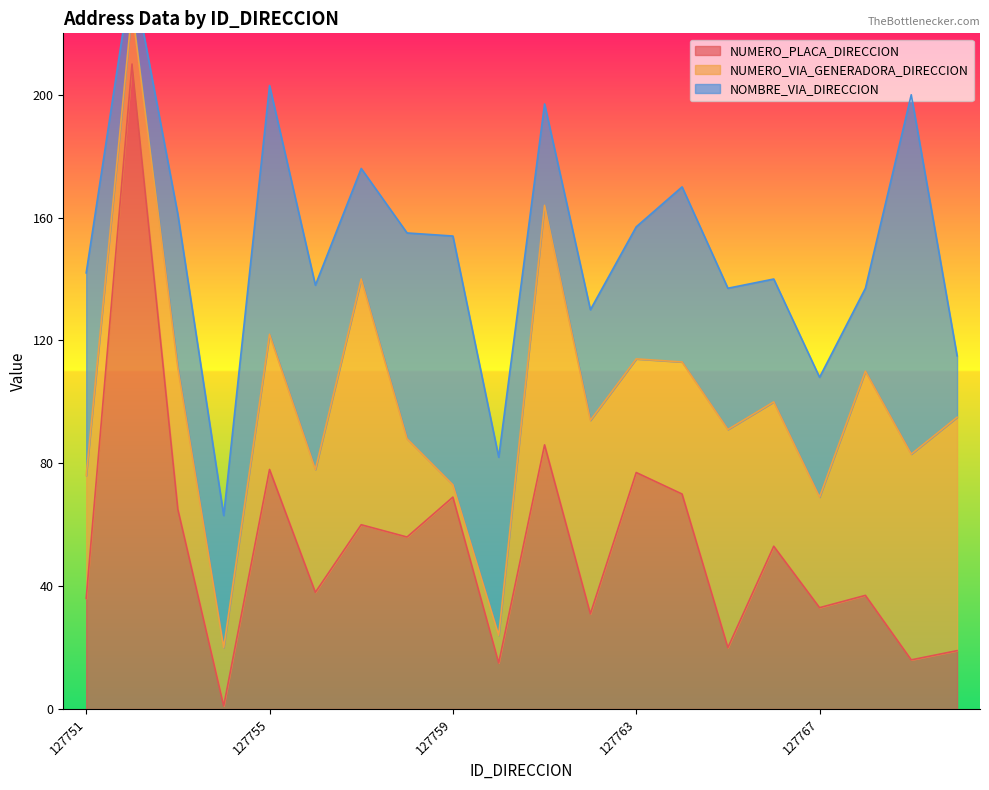

Reading left to right, list all the values displayed in this chart.

NUMERO_PLACA_DIRECCION: 36	210	65	1	78	38	60	56	69	15	86	31	77	70	20	53	33	37	16	19
NUMERO_VIA_GENERADORA_DIRECCION: 40	18	46	19	44	40	80	32	4	9	78	63	37	43	71	47	36	73	67	76
NOMBRE_VIA_DIRECCION: 66	12	50	43	81	60	36	67	81	58	33	36	43	57	46	40	39	27	117	20